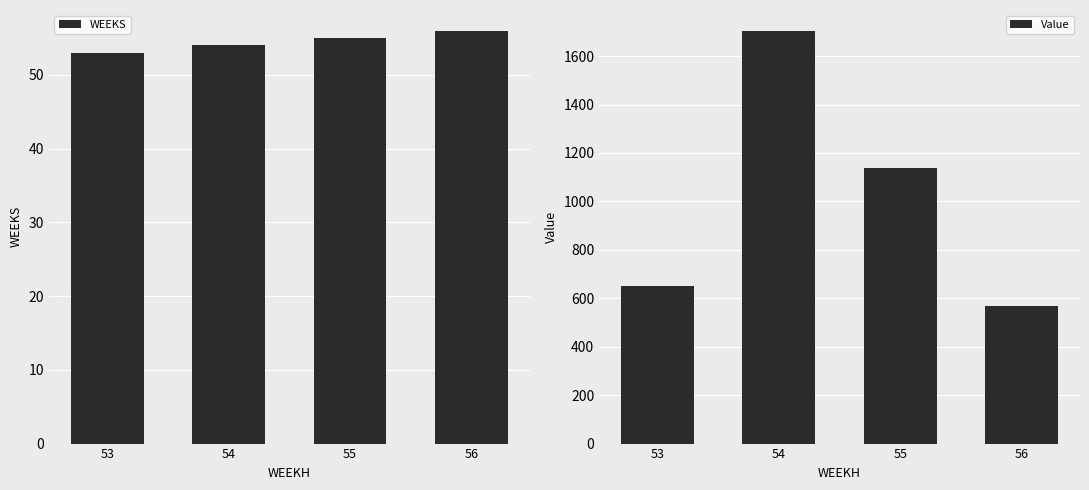

What is the difference between the highest and lowest values at 54?

1651.0